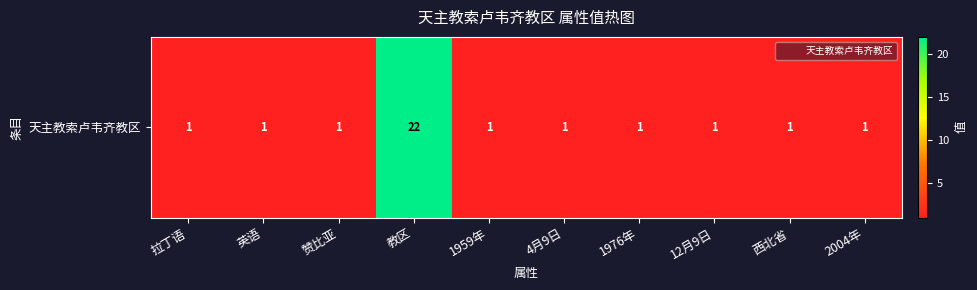

List the labels in order of value, largest first.

教区, 拉丁语, 英语, 赞比亚, 1959年, 4月9日, 1976年, 12月9日, 西北省, 2004年